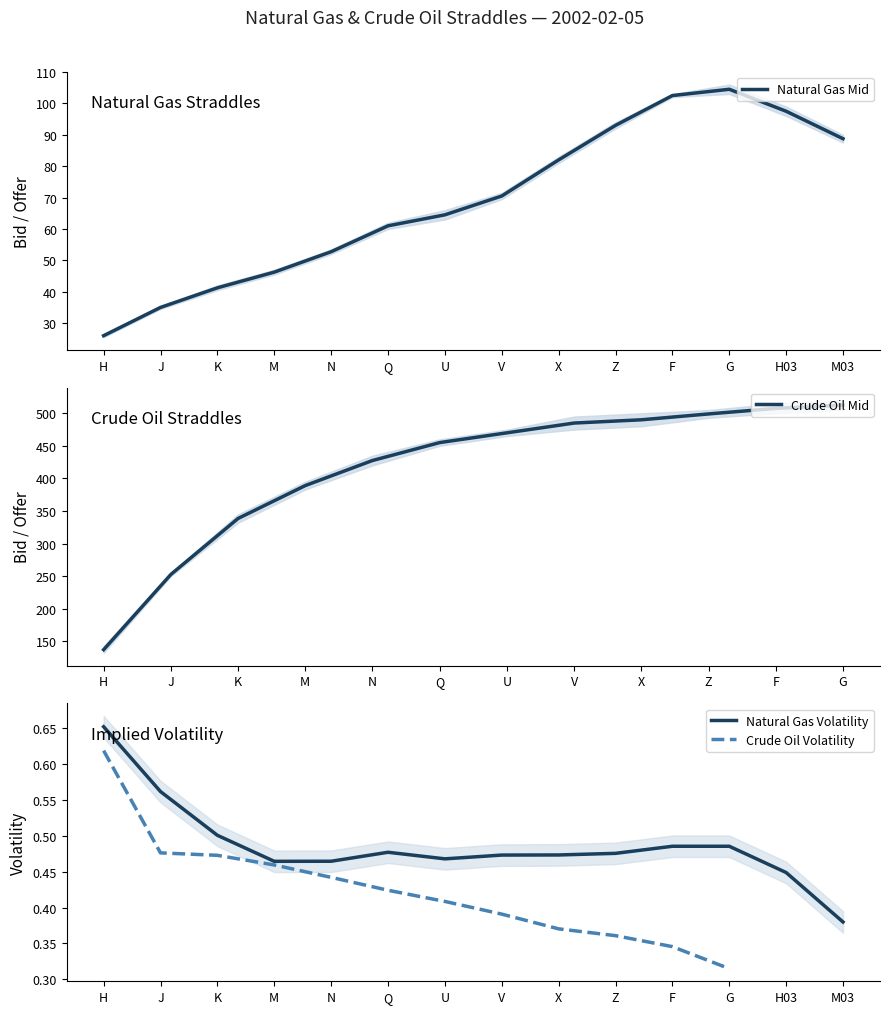

What is the label of the 13th point from the left?

H03